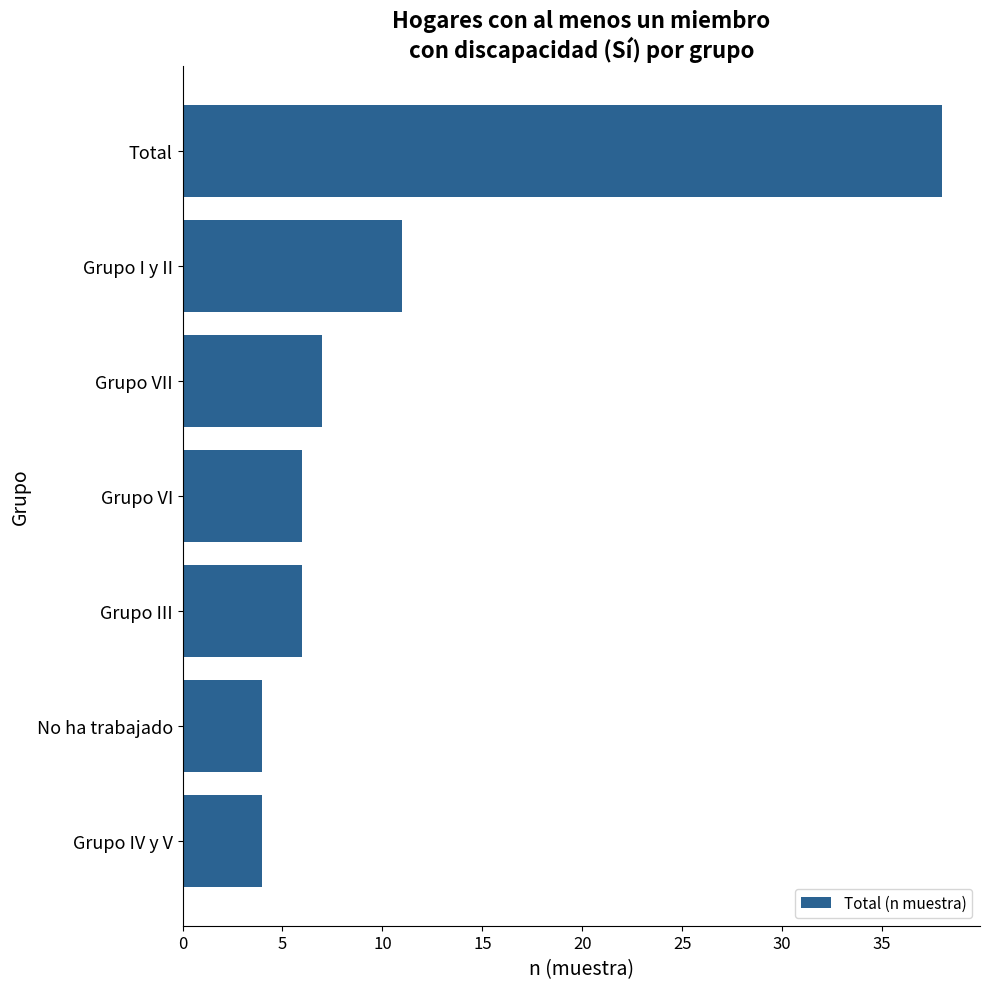

The value at Grupo VI is 6. True or false?

True